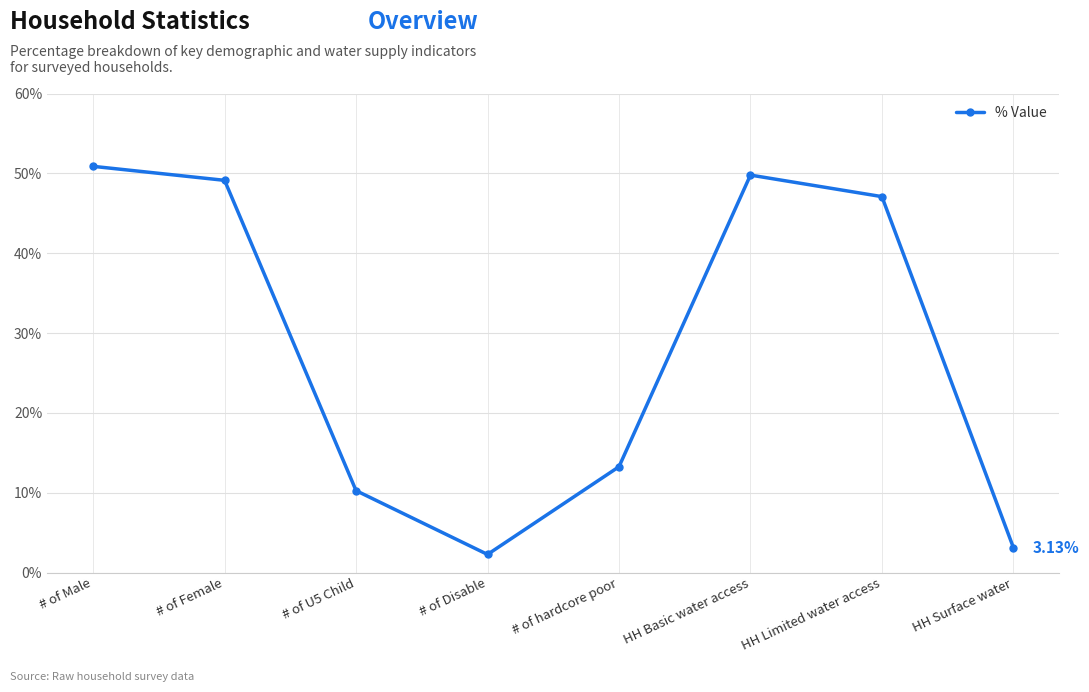

Where is the first local minimum?

# of Disable